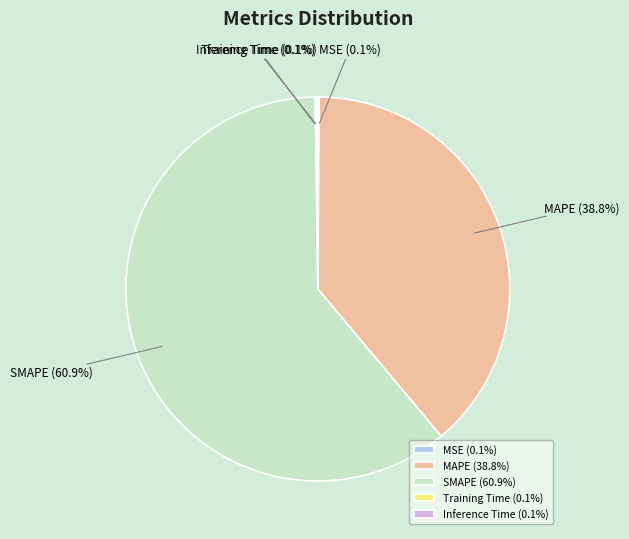

To the nearest percent, what is the difference between the largest and smallest slice percentages?

61%